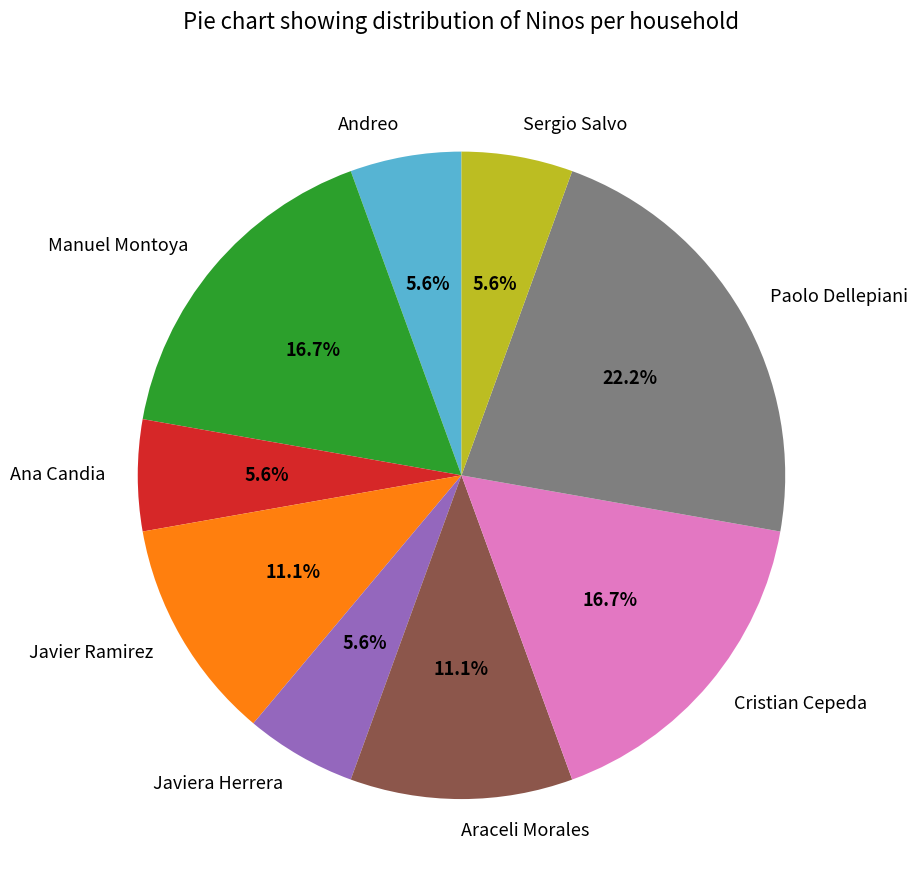

Is Paolo Dellepiani the majority of the pie?

No